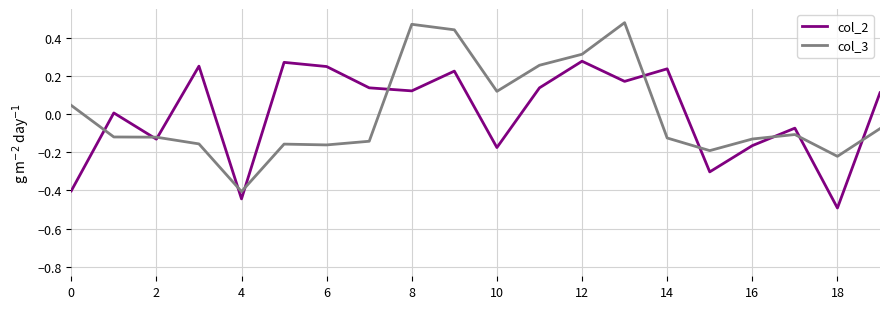

Rank the series by their maximum value, from highest to lowest.

col_3, col_2